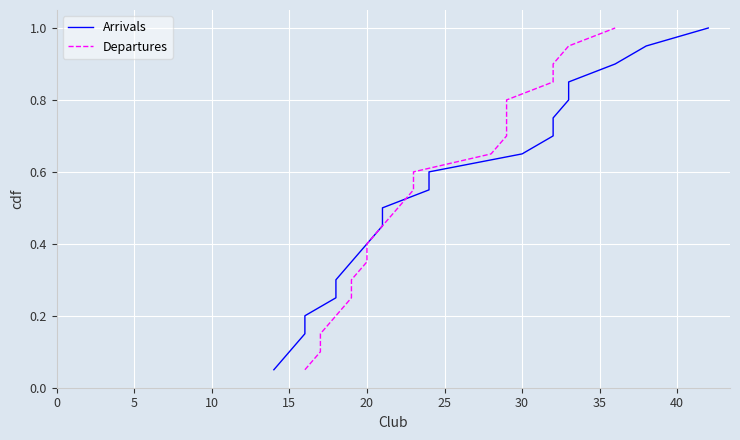

What is the greatest value displayed?

1.0